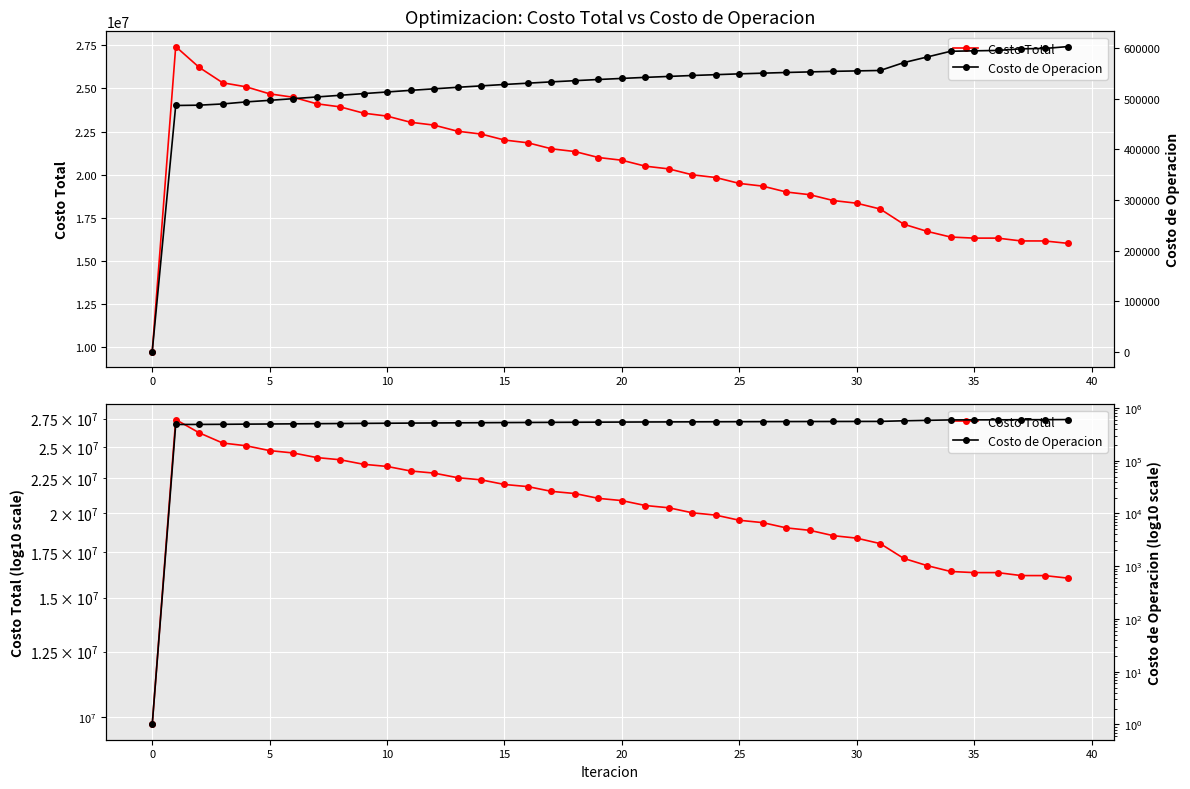

At which label does Costo de Operacion reach its peak?

39